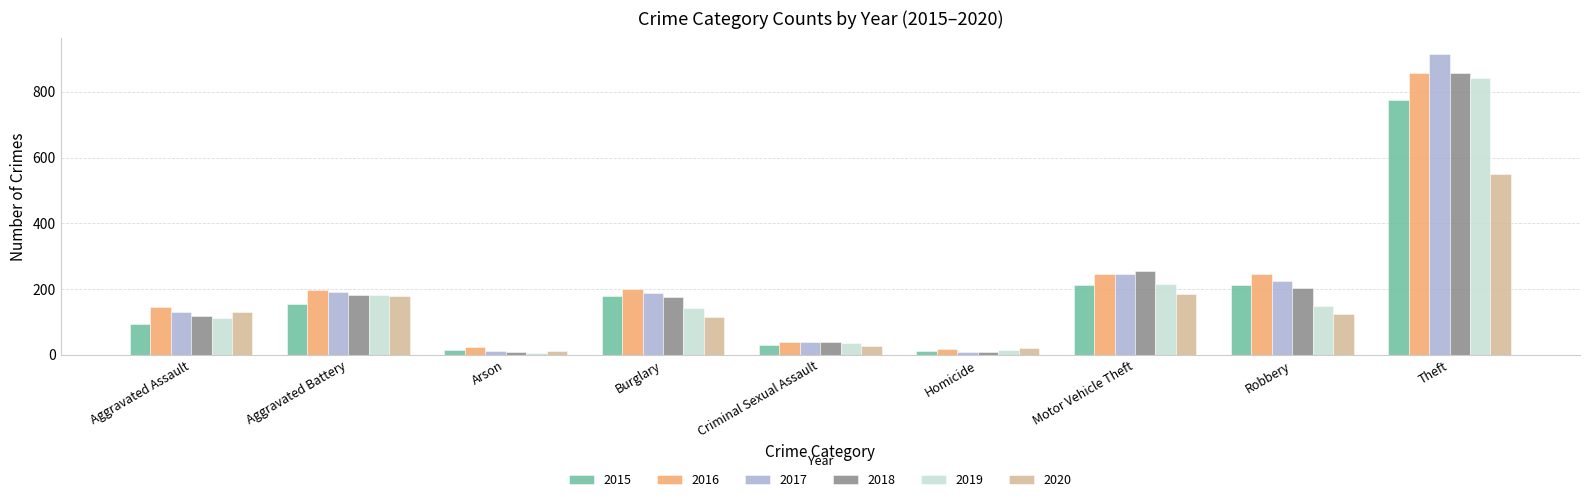

What is the difference between the maximum and minimum values in the 2018 series?

848